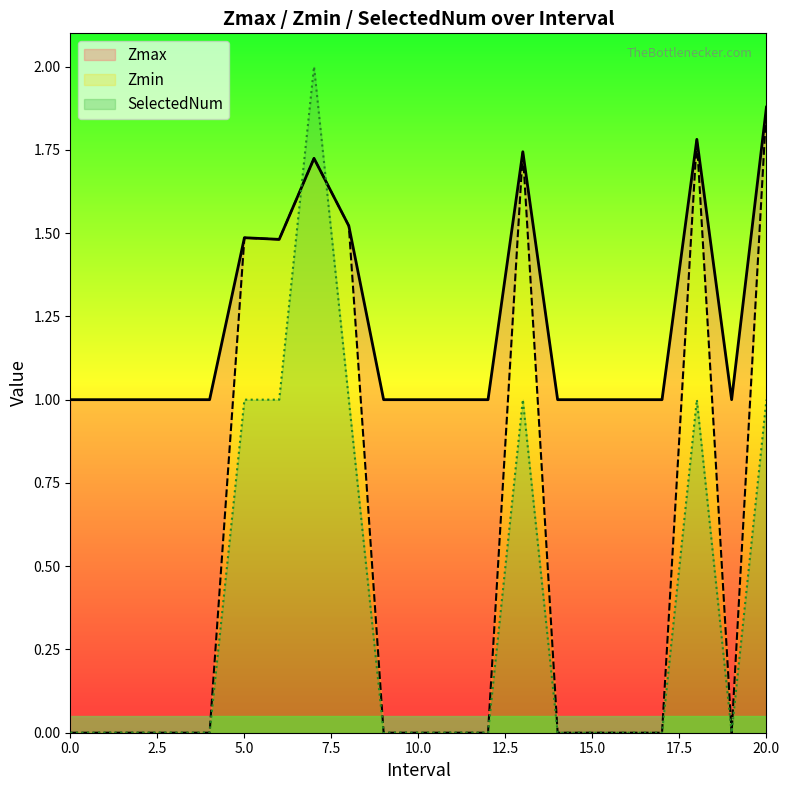

What is the sum of the Zmax values at 11 and 10?

2.0